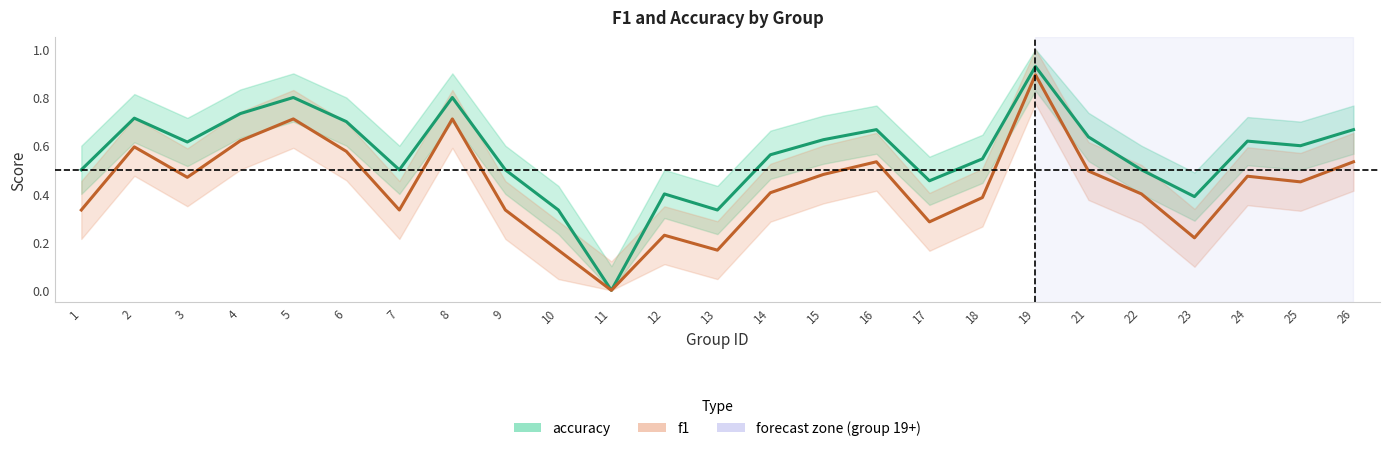

What is the total value across all series at 10?

0.5